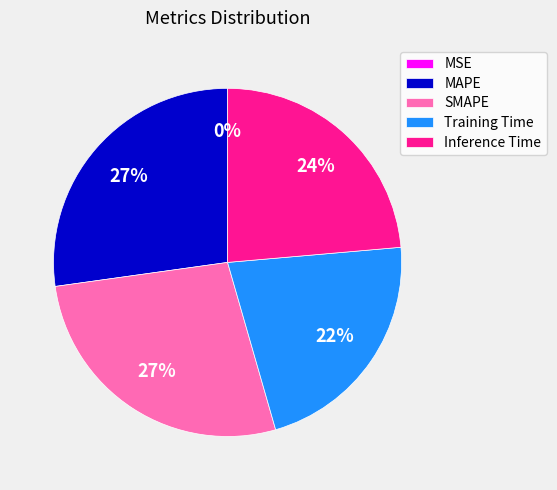

To the nearest percent, what is the average slice percentage?

20%